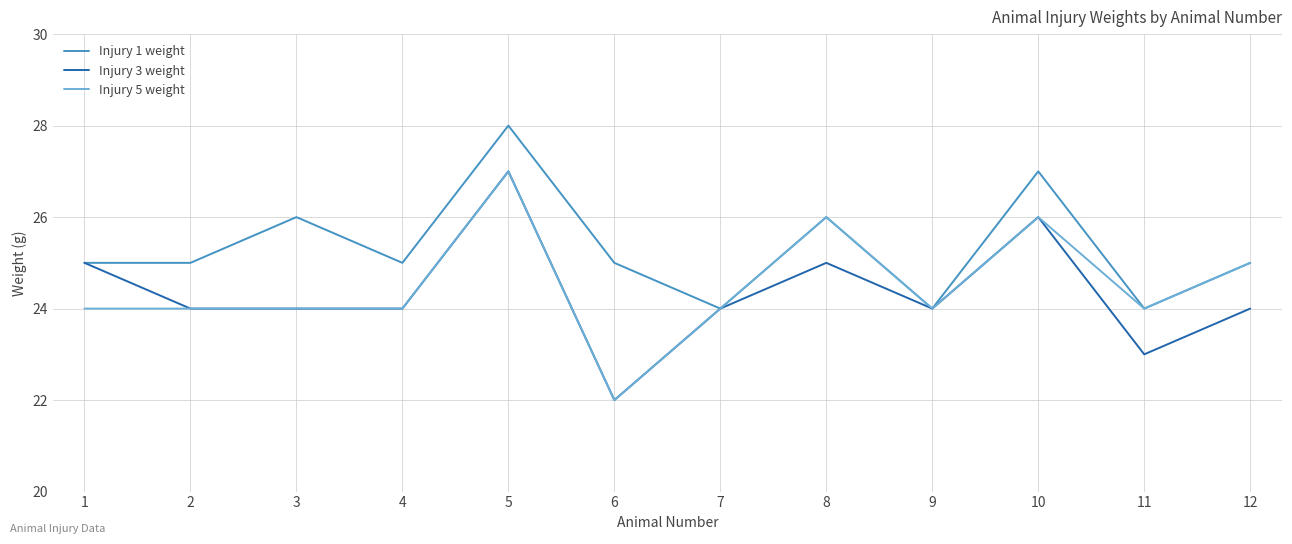

Which label corresponds to the largest value in the chart?

5